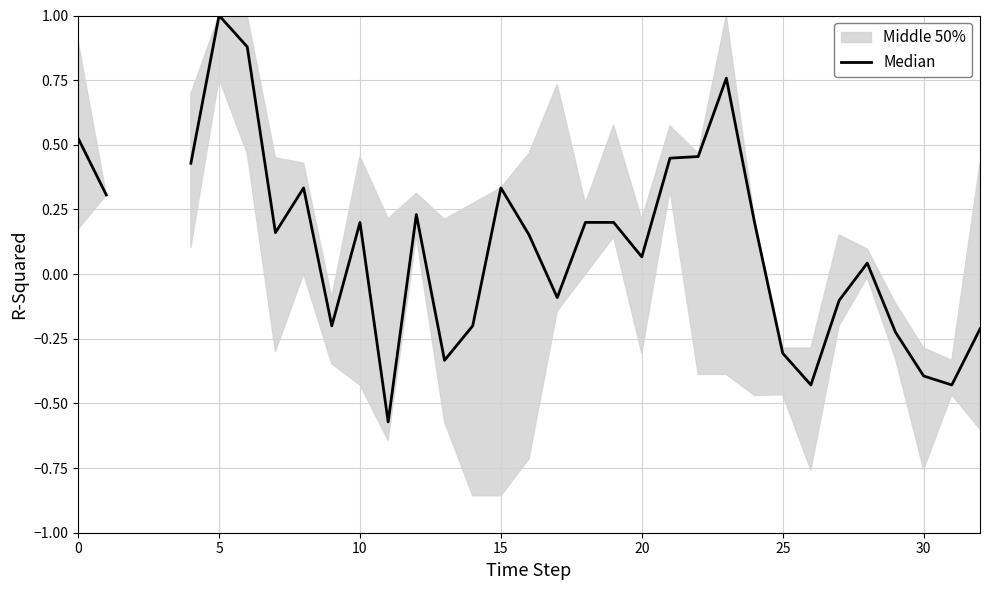

What is the sum of the values at 20 and 28?

0.1